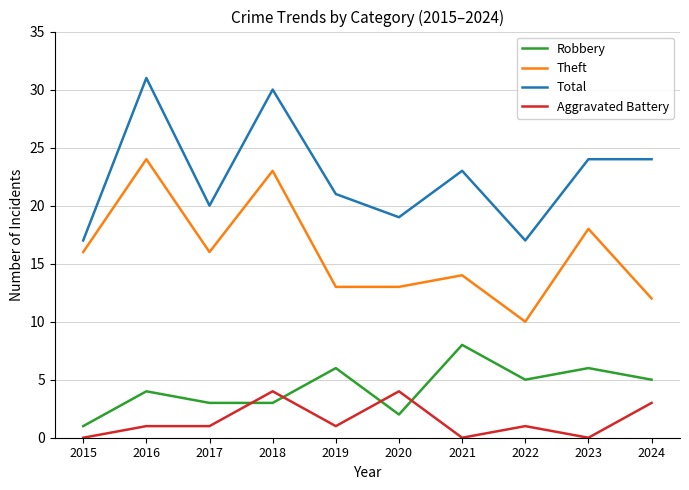

Between 2019 and 2023, which series saw the biggest shift?

Theft